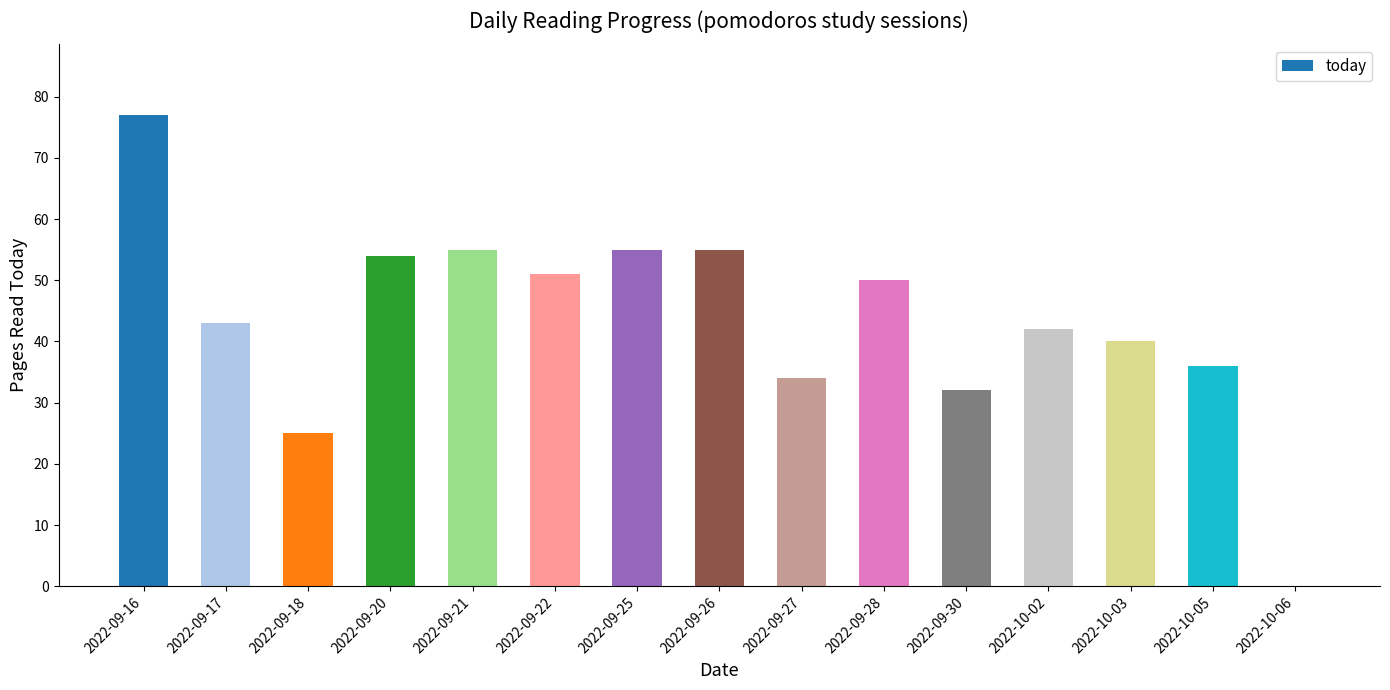

The value at 2022-09-28 is 16. True or false?

False